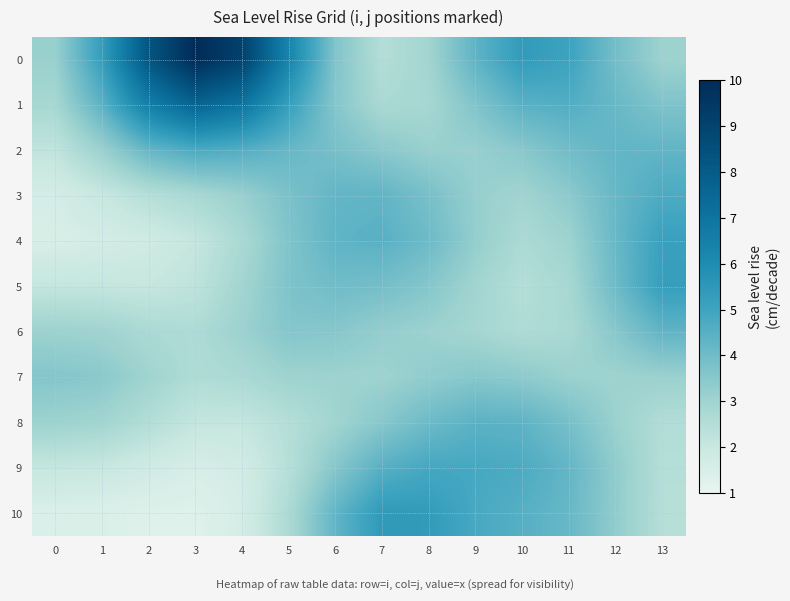

Rank the series by their maximum value, from highest to lowest.

row_0, row_1, row_10, row_5, row_4, row_9, row_2, row_3, row_8, row_6, row_7